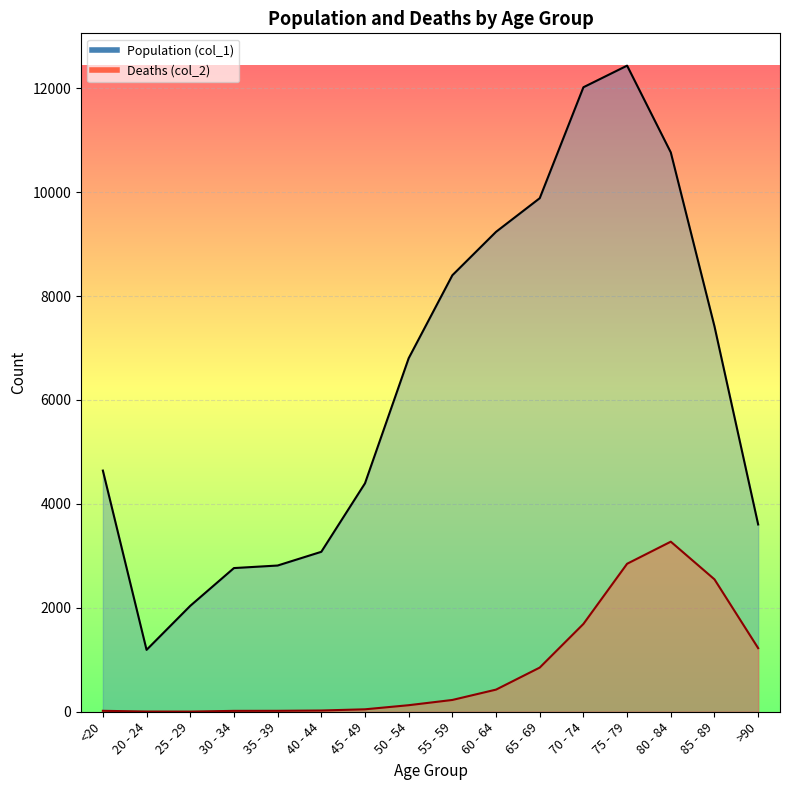

What is the minimum value for Population (col_1)?

1191